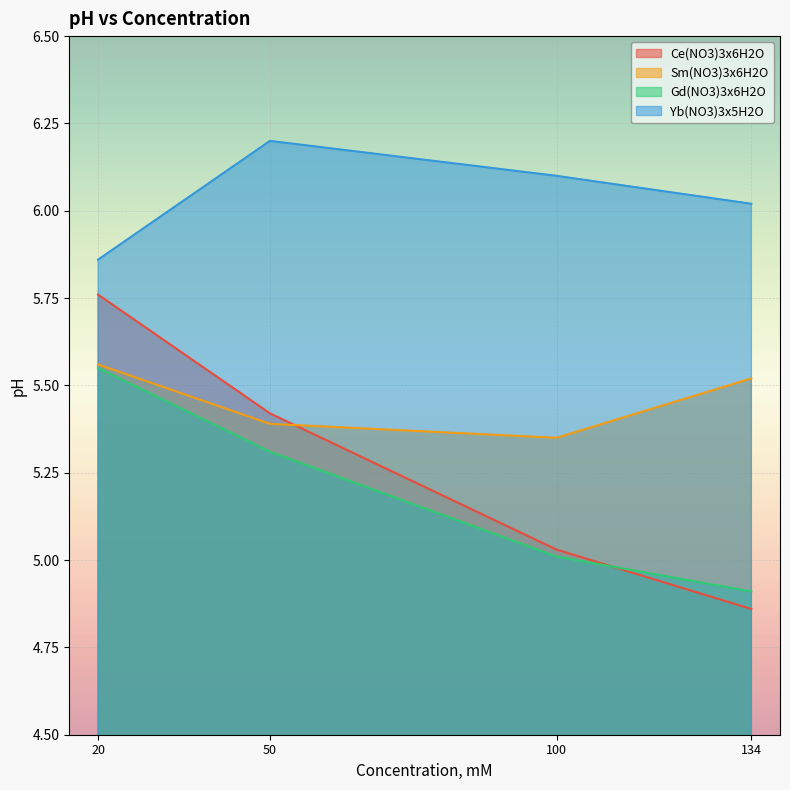

True or false: Yb(NO3)3x5H2O has more than 2 interior local peaks.

False